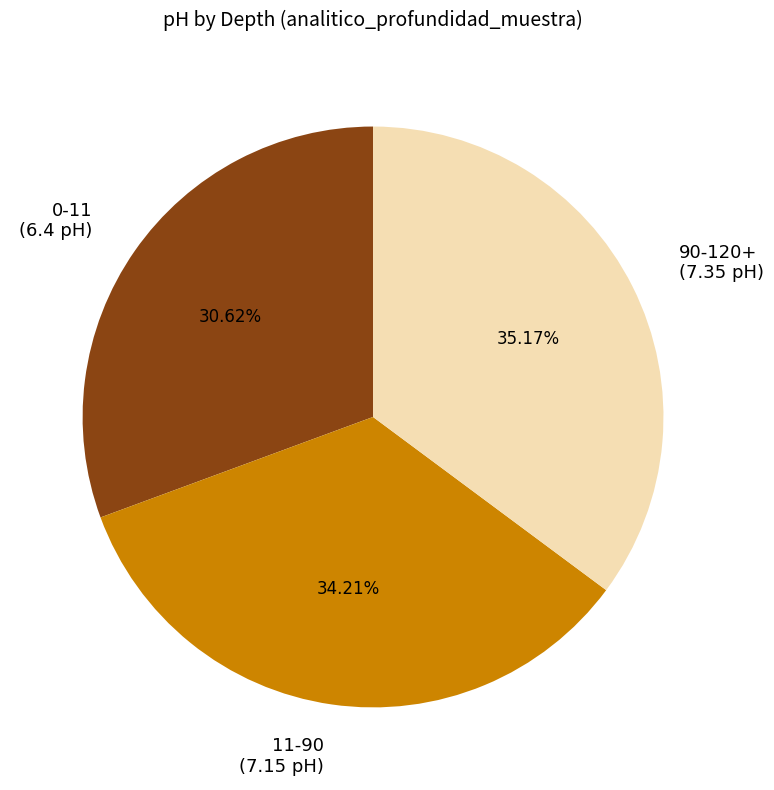

What is the smallest slice in the pie chart?

0-11